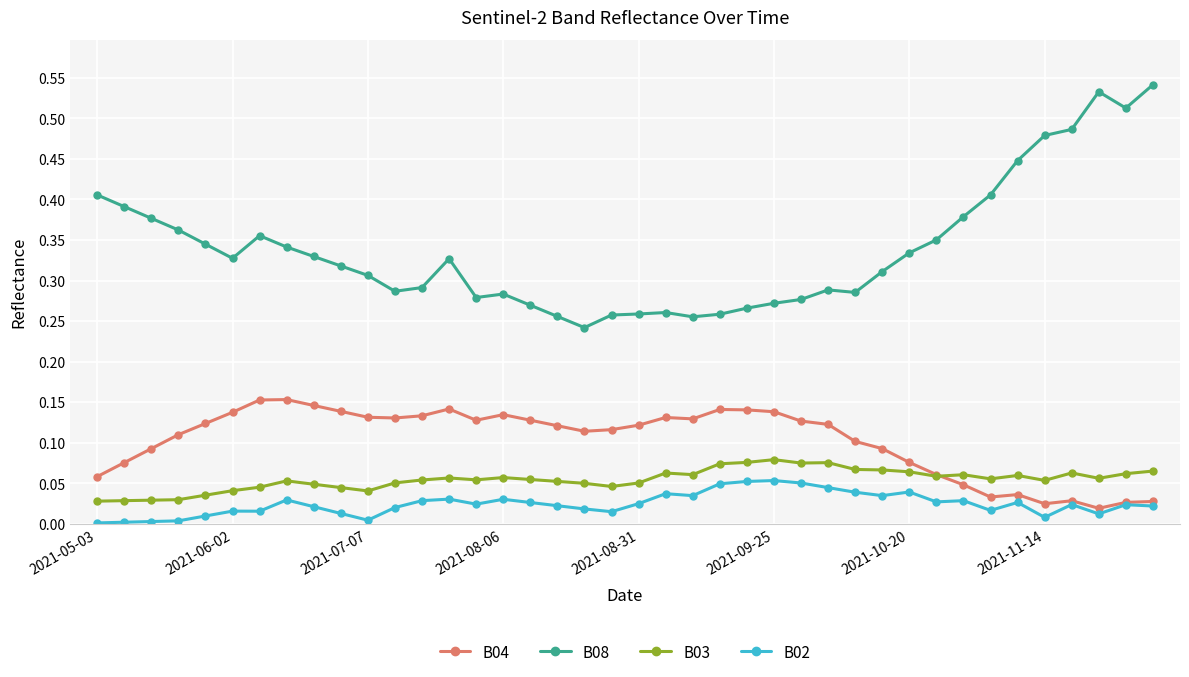

True or false: B02 has more than 0 interior local peaks.

True